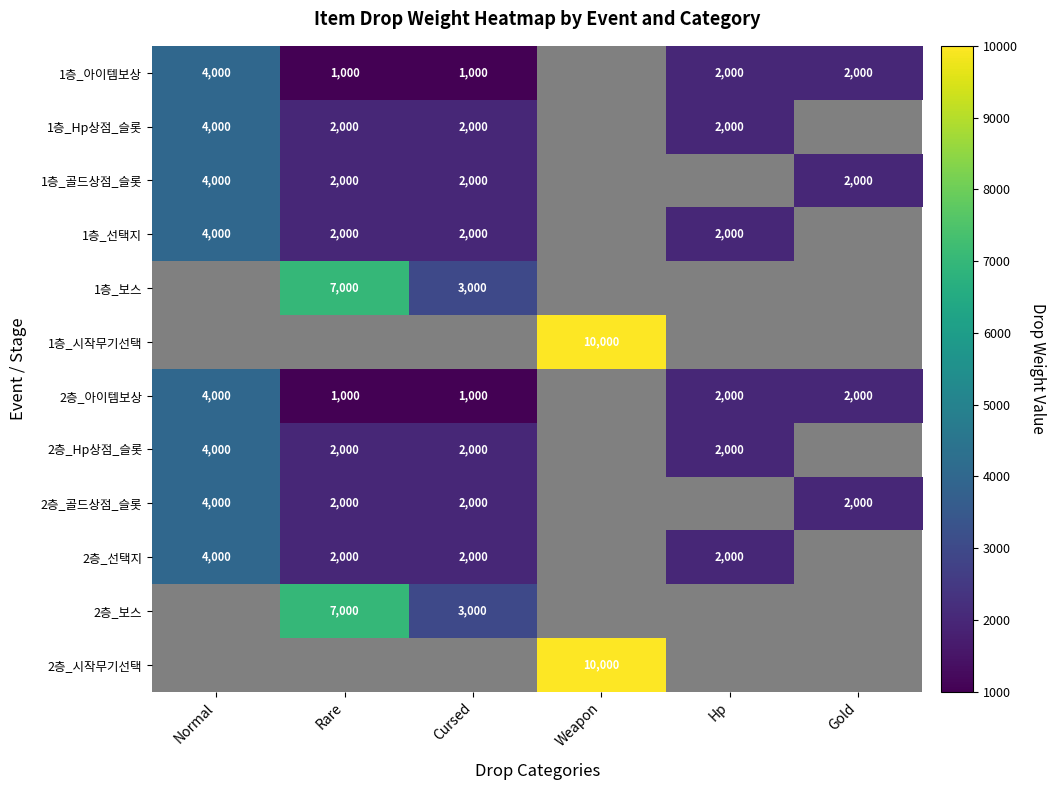

The 1층_선택지 series shows 3458.9 at Rare. True or false?

False